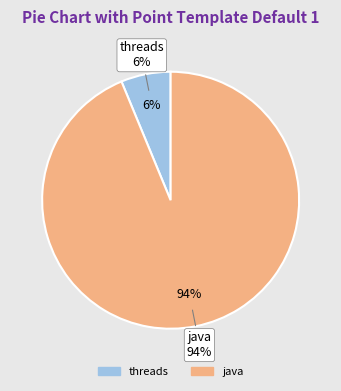

Which has a higher value, threads or java?

java